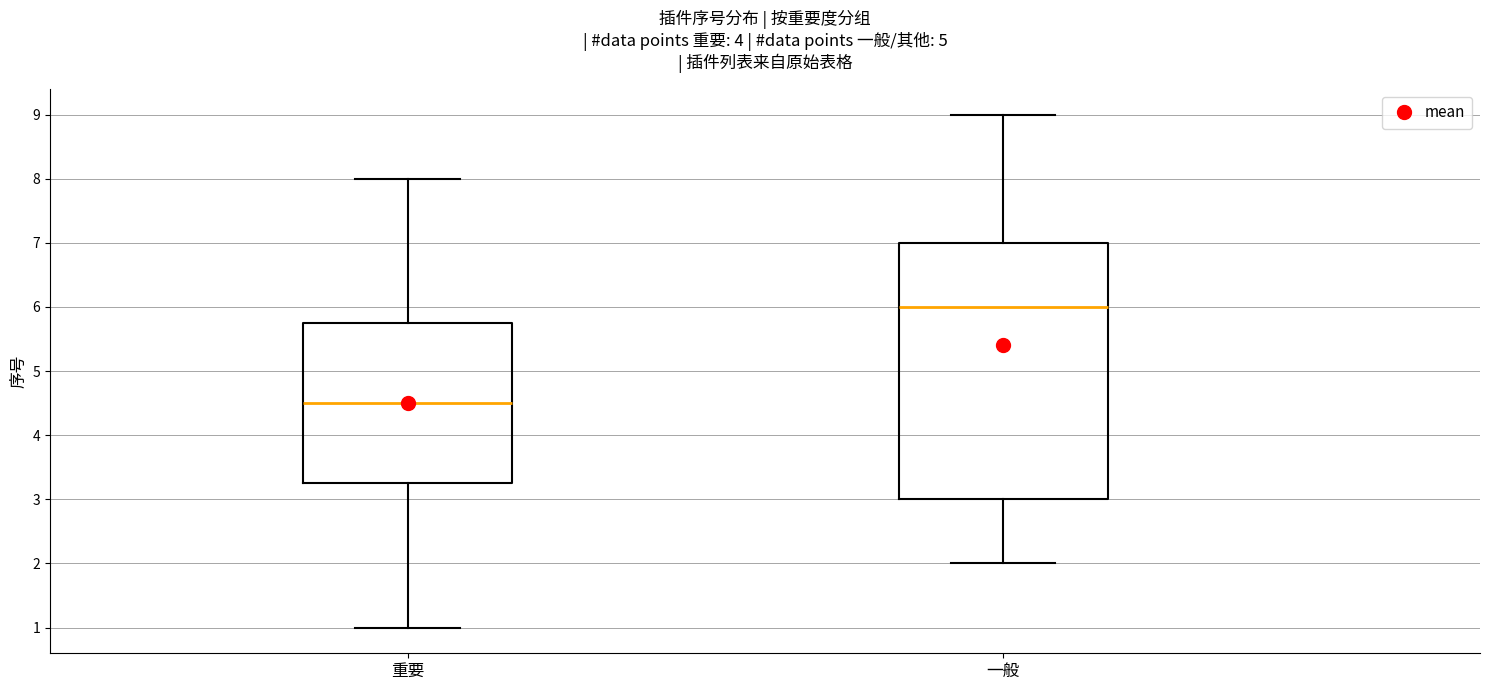

Reading left to right, read every box against the y-axis: the position of its median line, the range the box covers, and the ends of its whiskers. The values are not printed on the chart, so give them approximately, as read against the axis.

重要: median 4.5, box 3.3 to 5.8, whiskers 1.0 to 8.0
一般: median 6.0, box 3.0 to 7.0, whiskers 2.0 to 9.0